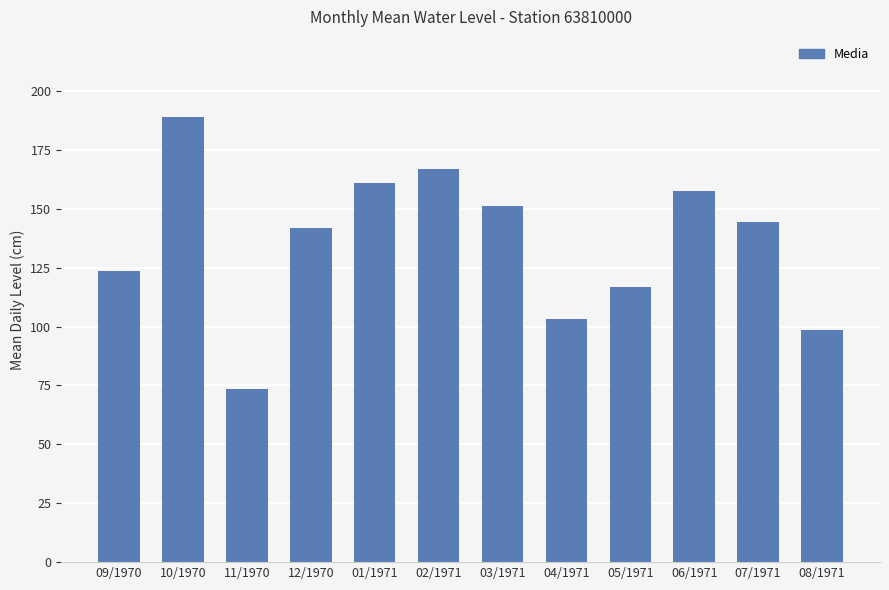

The value at 01/1971 is 160.8. True or false?

True